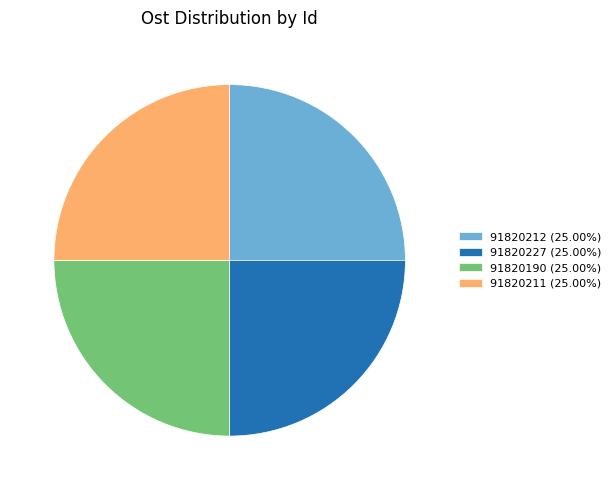

Approximately how many times larger is the value at 91820190 (25.00%) compared to 91820227 (25.00%)?

1.0